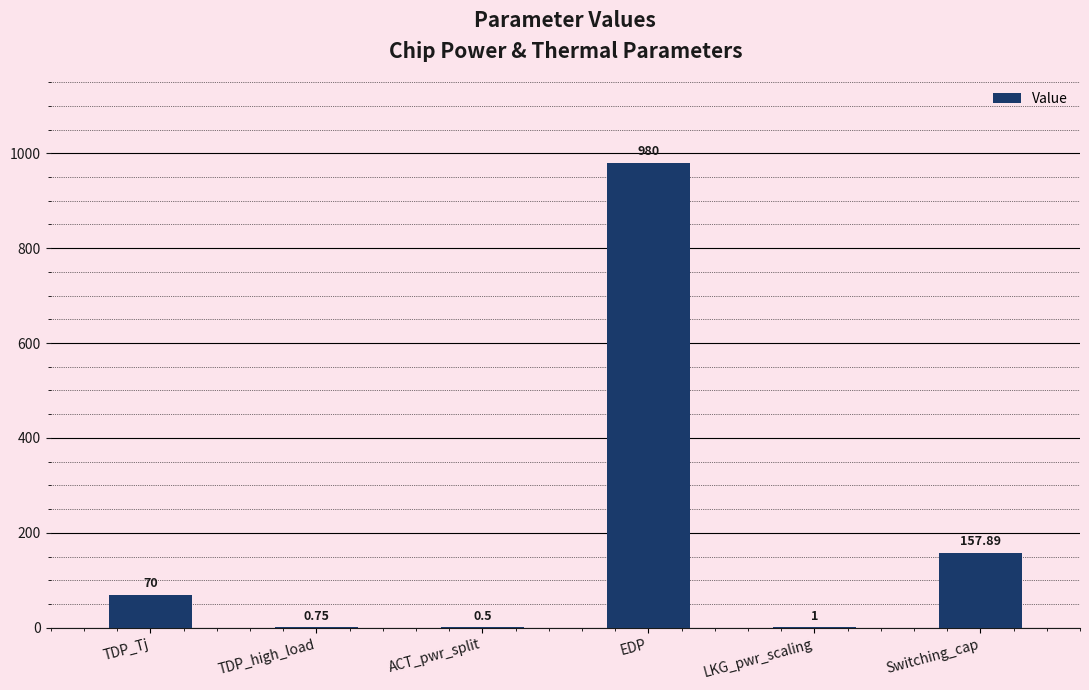

Where is the data nearest to the value 490?

Switching_cap